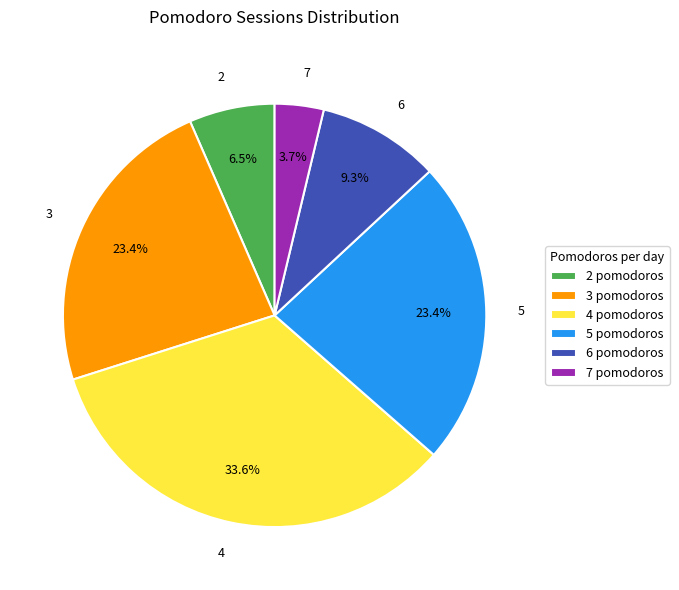

What portion of the pie excludes 2 pomodoros?

93.5%